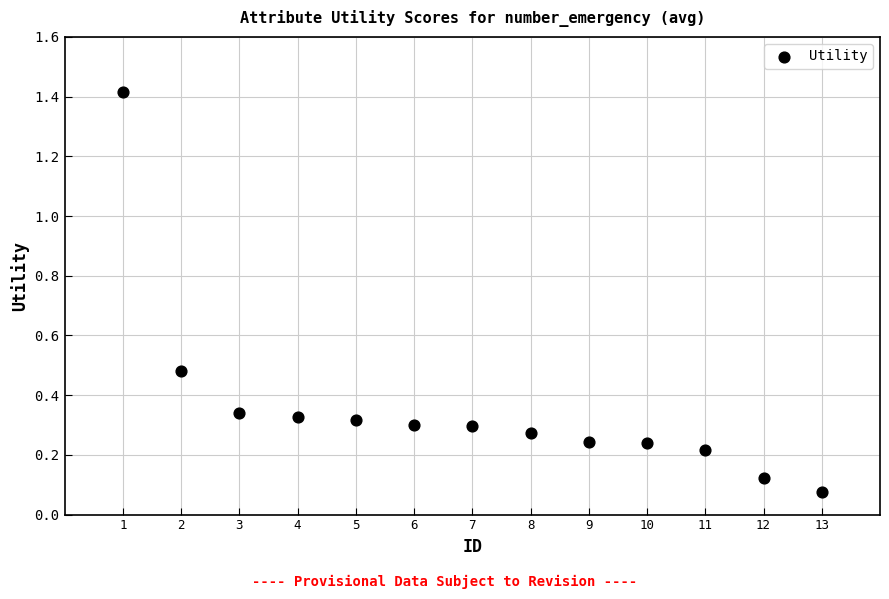

What is the range of Y values (max minus min)?

1.3